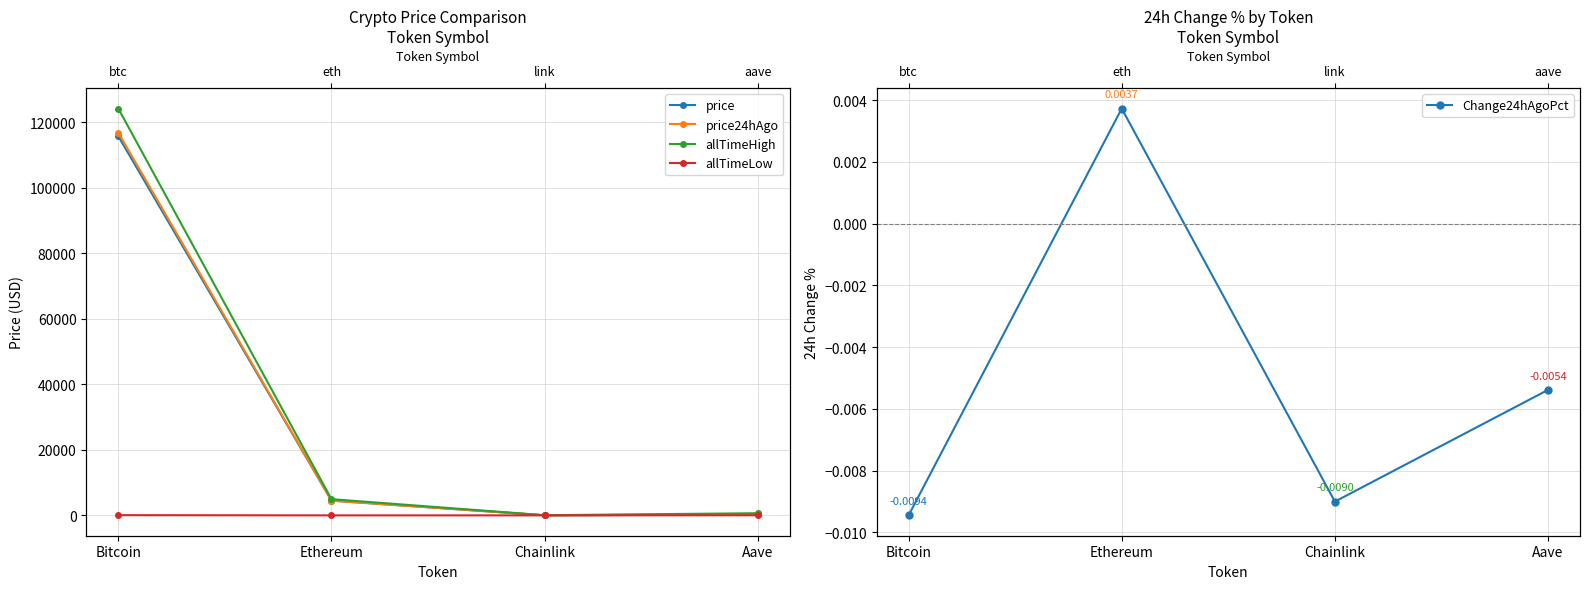

Where does the price24hAgo series first go above 4489?

Bitcoin